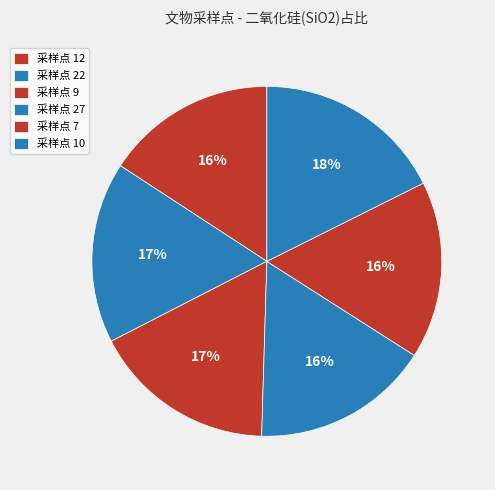

How many segments does this pie chart have?

6